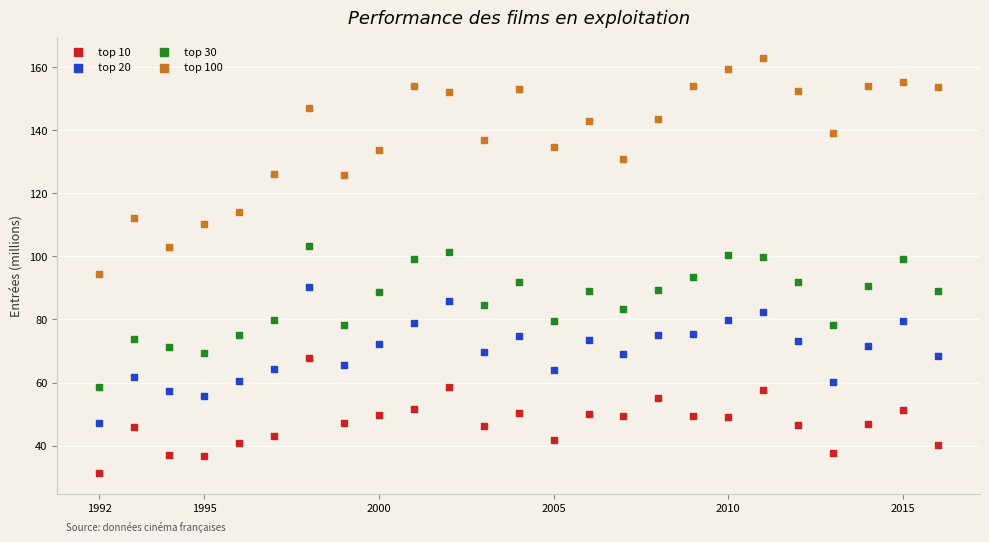

Across all data points, what is the range of X values (max minus min)?

24.0